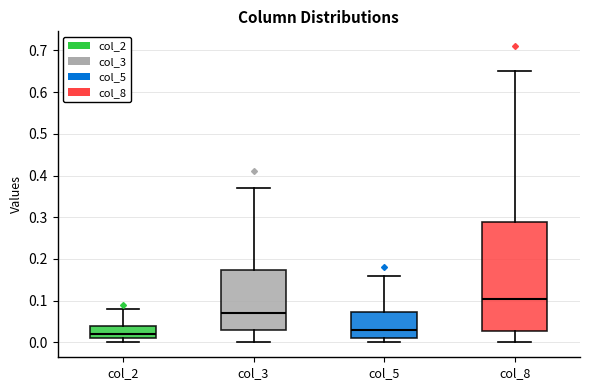

Reading left to right, read every box against the y-axis: the position of its median line, the range the box covers, and the ends of its whiskers. The values are not printed on the chart, so give them approximately, as read against the axis.

col_2: median 0.02, box 0.01 to 0.04, whiskers 0.00 to 0.08
col_3: median 0.07, box 0.03 to 0.17, whiskers 0.00 to 0.37
col_5: median 0.03, box 0.01 to 0.07, whiskers 0.00 to 0.16
col_8: median 0.11, box 0.03 to 0.29, whiskers 0.00 to 0.65